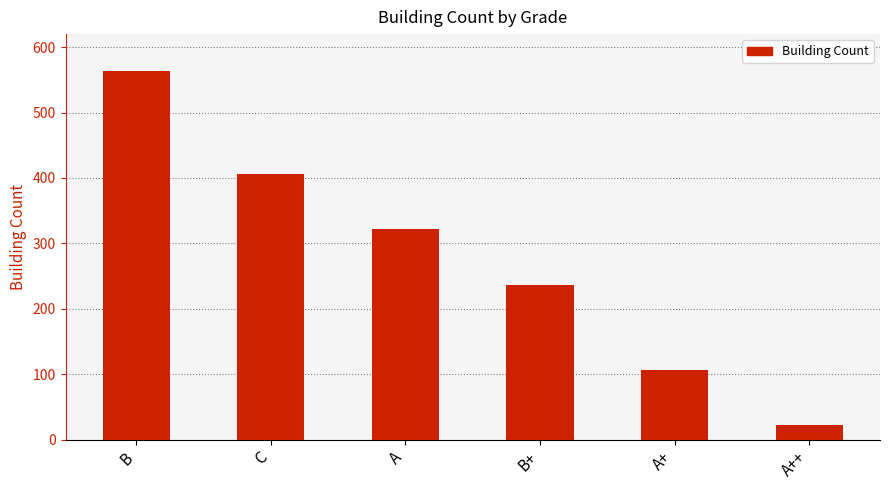

Which category has the highest value across all series?

B